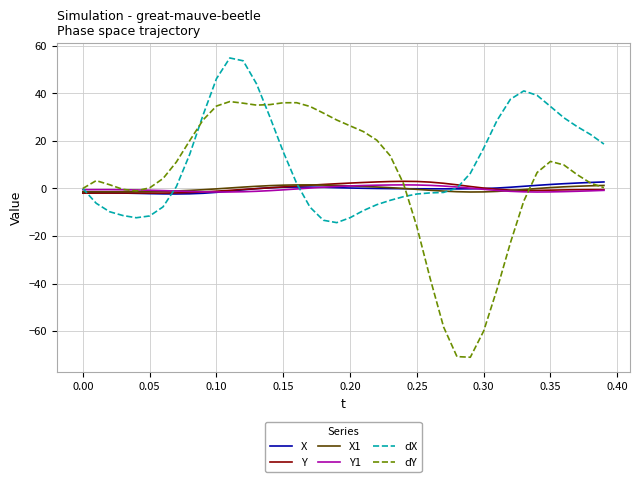

What is the smallest value displayed?

-71.0